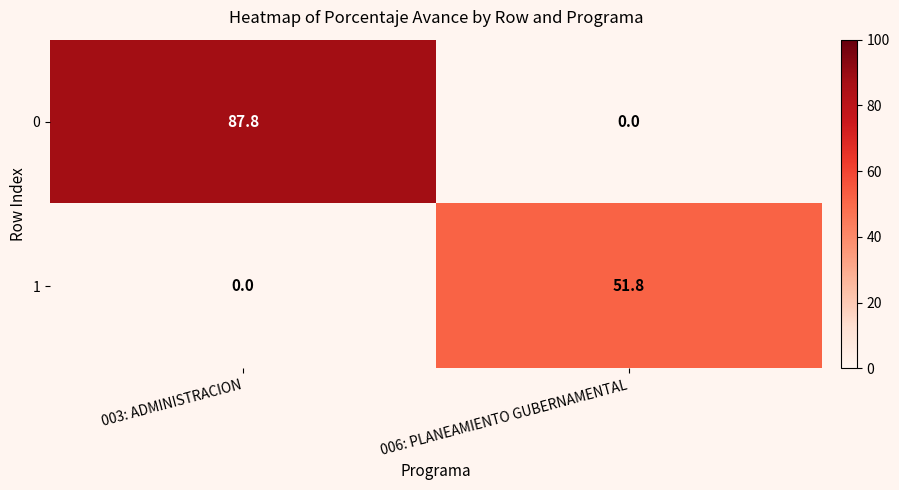

At how many categories does at least one series exceed 73?

1